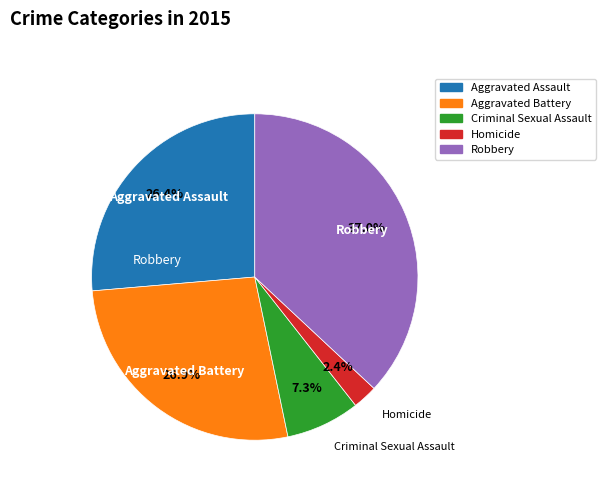

Count the number of slices in the pie.

5